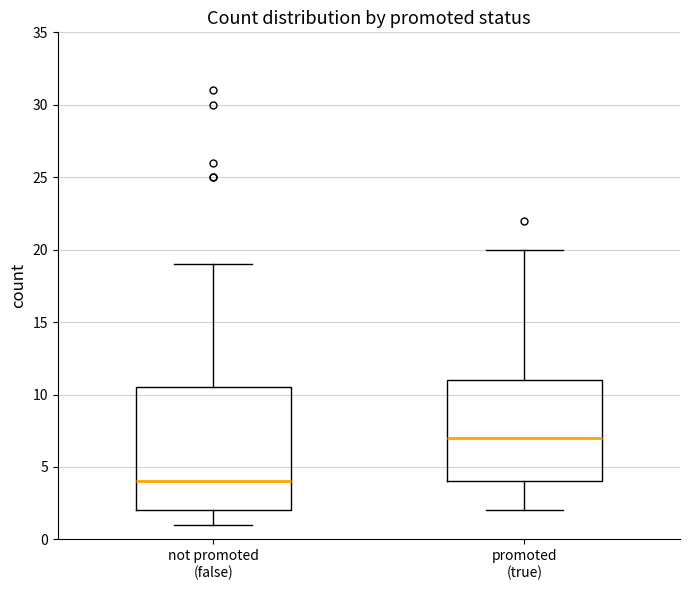

Reading left to right, read every box against the y-axis: the position of its median line, the range the box covers, and the ends of its whiskers. The values are not printed on the chart, so give them approximately, as read against the axis.

not promoted (false): median 4.0, box 2.0 to 10.5, whiskers 1.0 to 19.0
promoted (true): median 7.0, box 4.0 to 11.0, whiskers 2.0 to 20.0